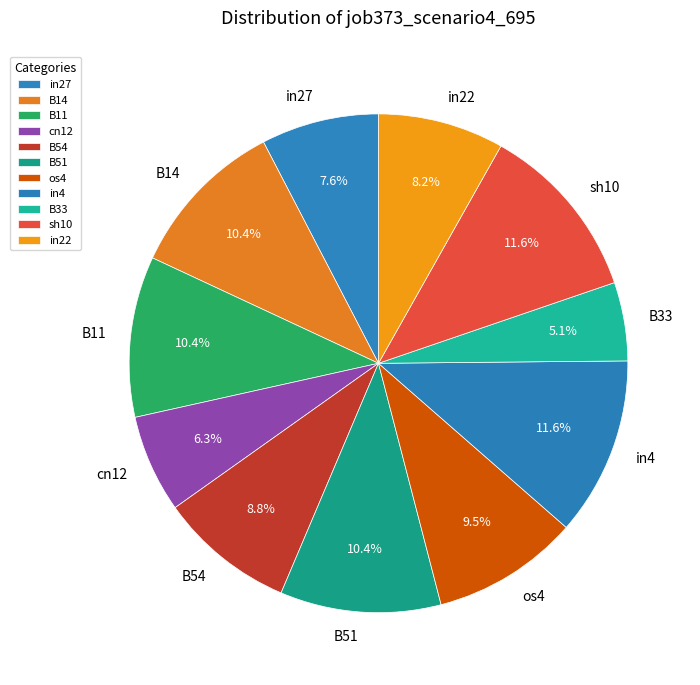

To the nearest percent, what portion does B11 represent?

10%